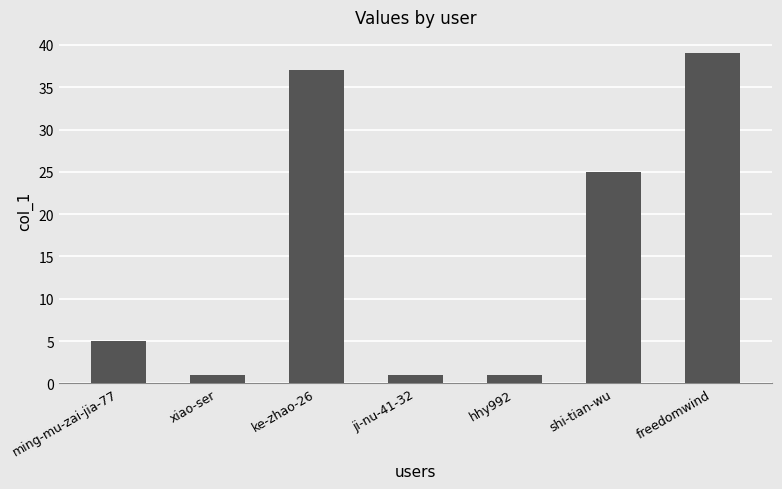

What is the average value?

16